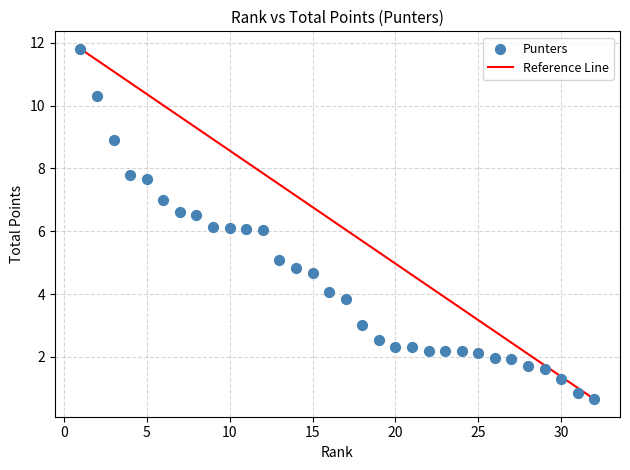

What is the range of X values (max minus min)?

31.0